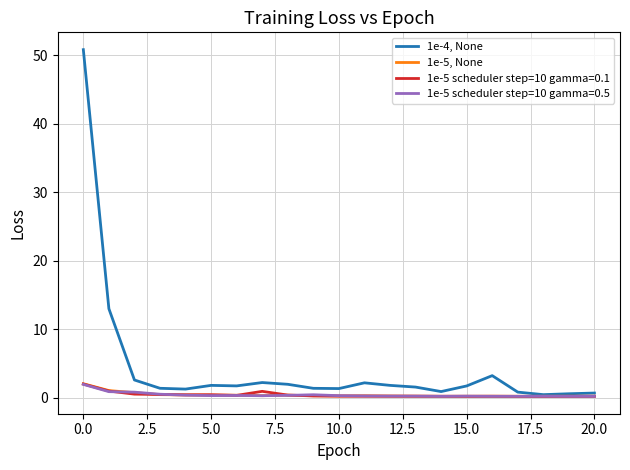

What is the maximum value shown in the chart?

50.8